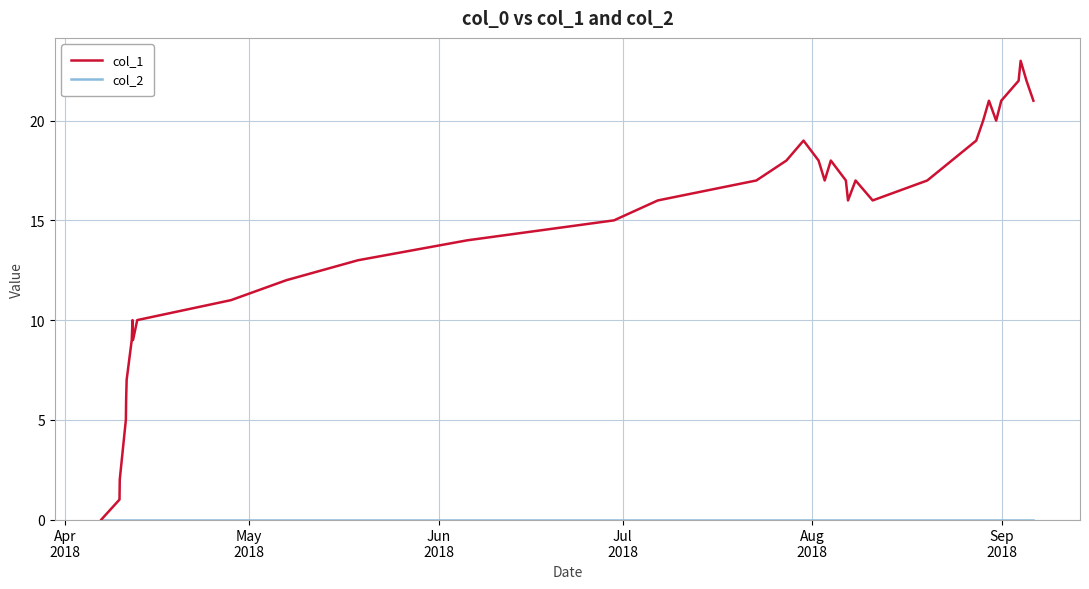

What is the maximum value shown in the chart?

23